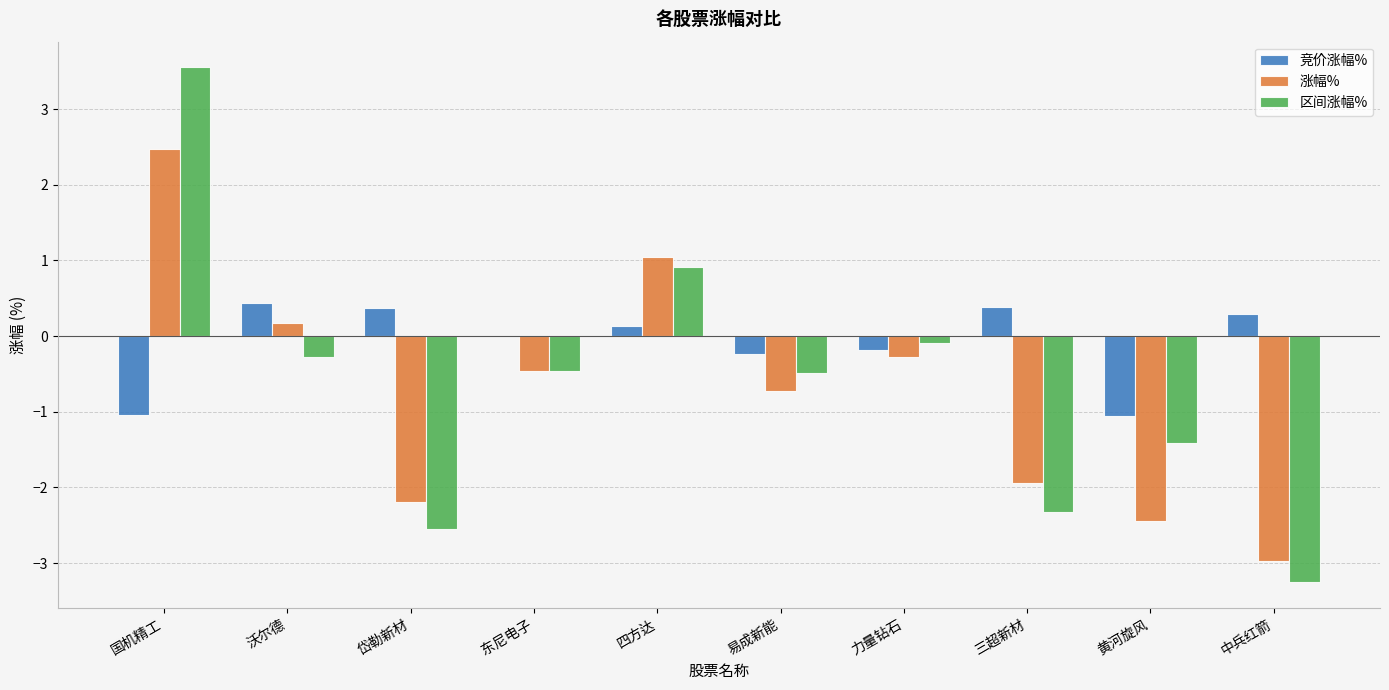

The 竞价涨幅% series shows -0.9 at 东尼电子. True or false?

False